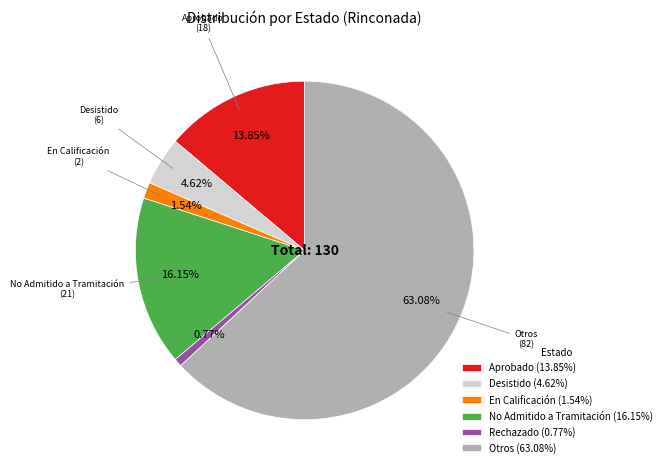

Is there any slice that represents more than half of the pie?

Yes